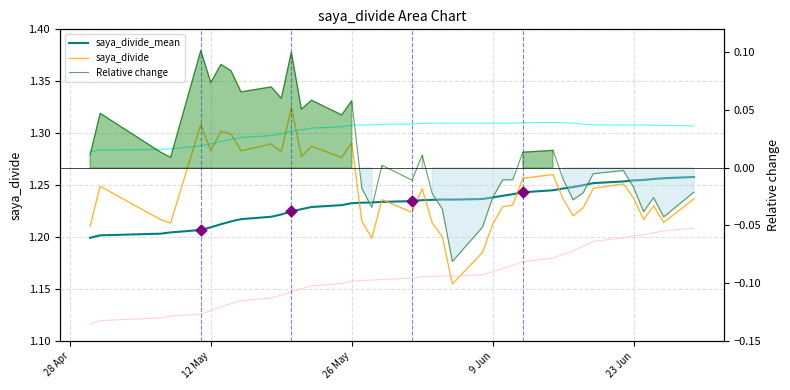

At how many categories does at least one series exceed 0?

40